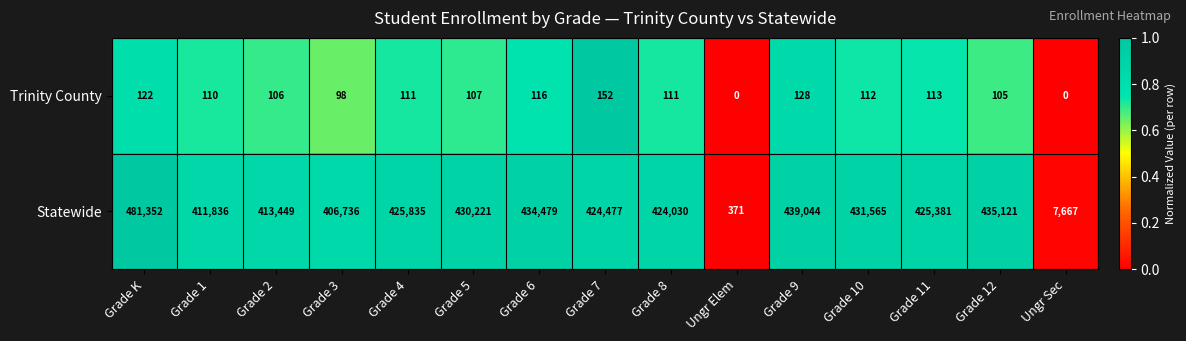

Which label corresponds to the largest value in the chart?

Grade K